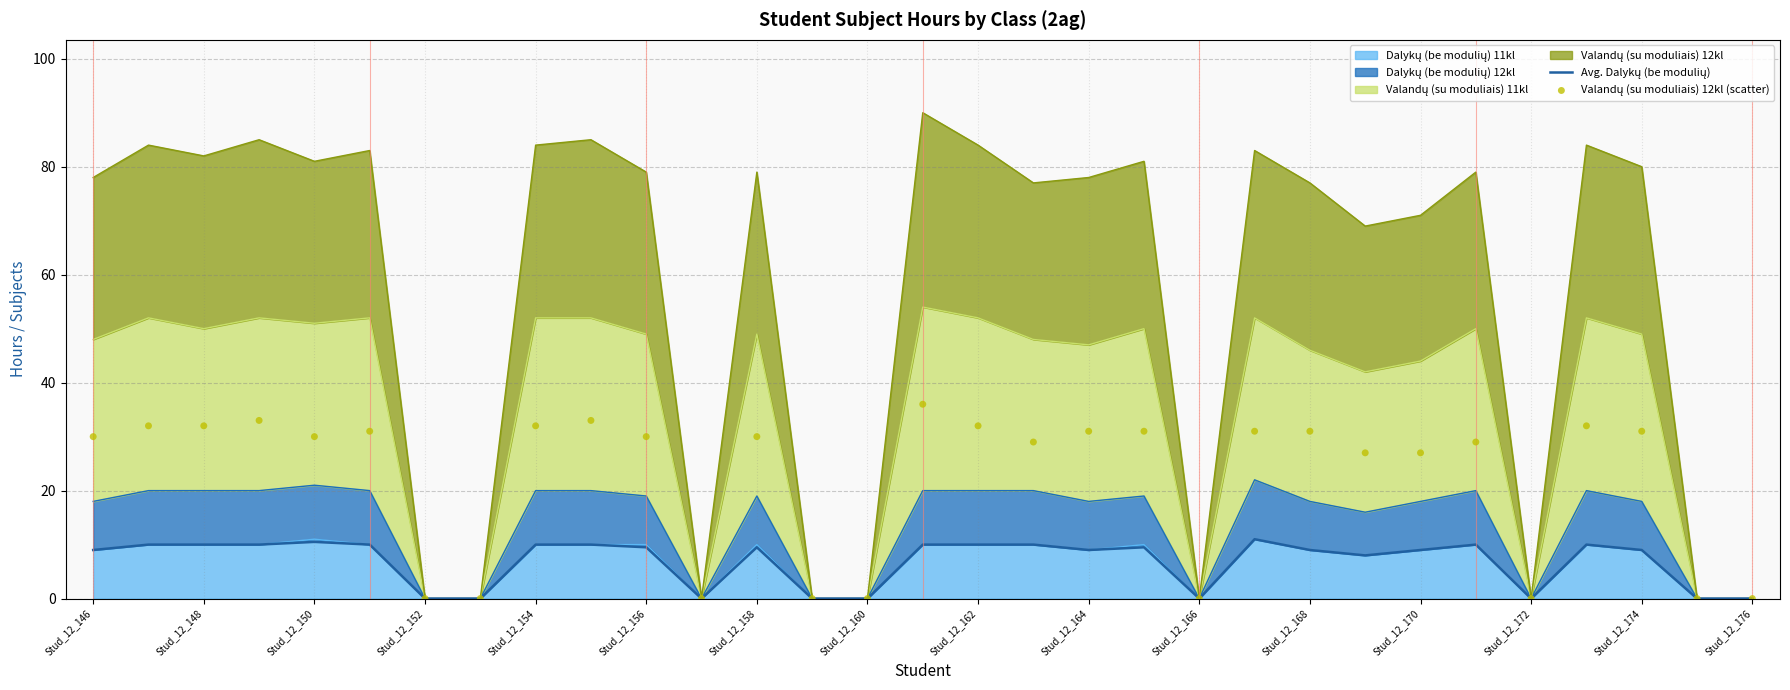

Which series contains the lowest Y value?

Avg. Dalykų (be modulių)